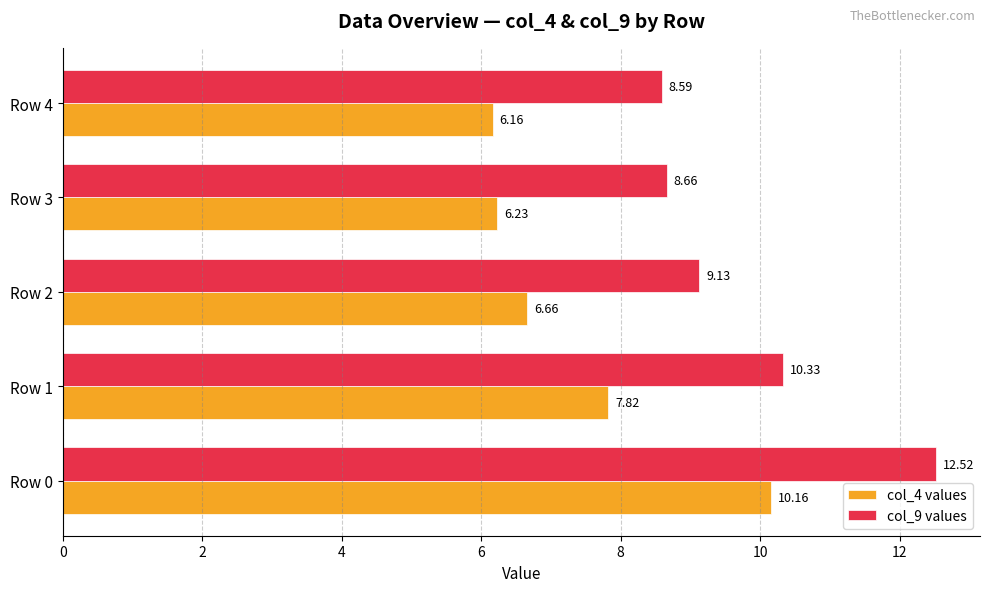

List the series in order of their overall mean, lowest first.

col_4 values, col_9 values